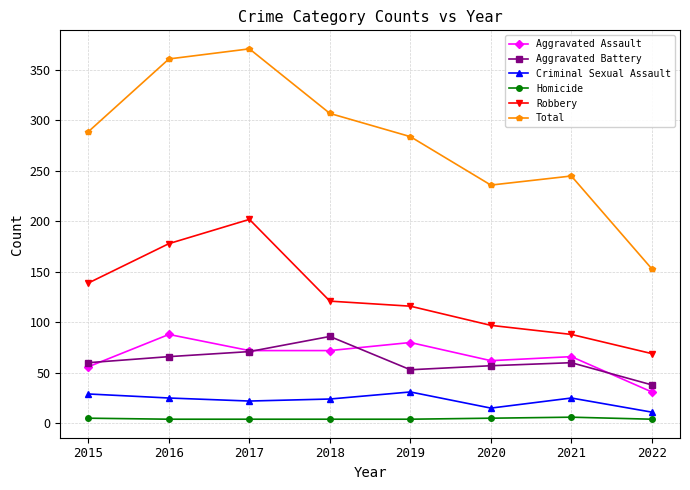

At which category does the chart reach its peak across all series?

2017